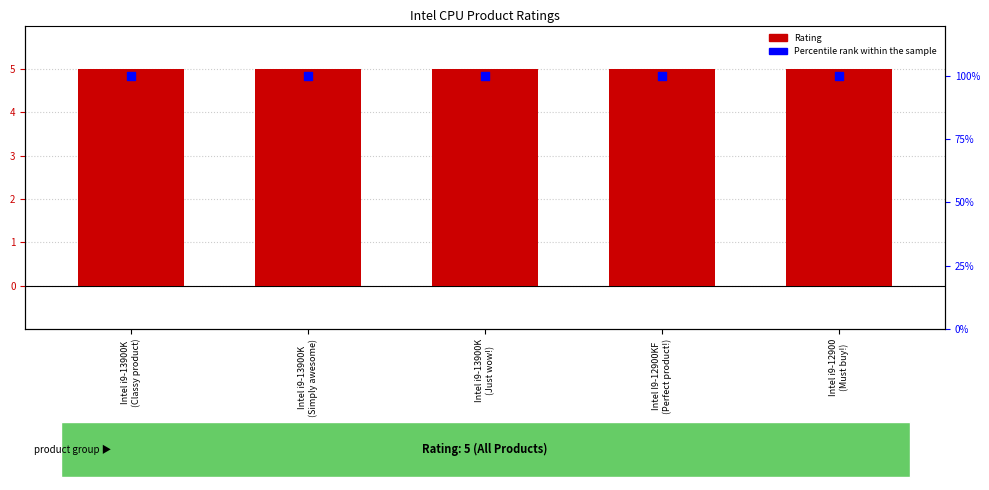

At how many categories does at least one series exceed 11?

5